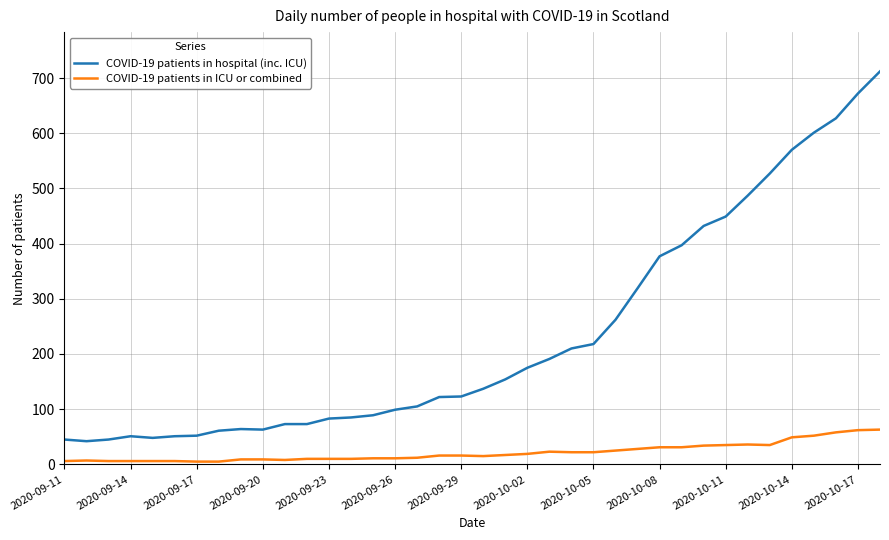

What is the difference between the maximum and minimum values in the COVID-19 patients in hospital (inc. ICU) series?

670